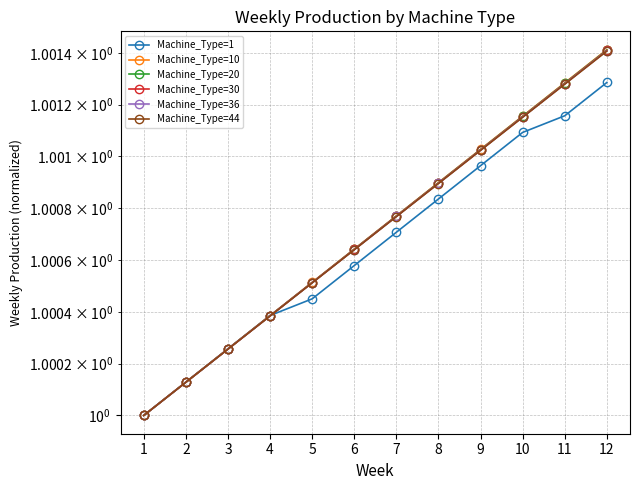

At which category is the sum across all series the highest?

12